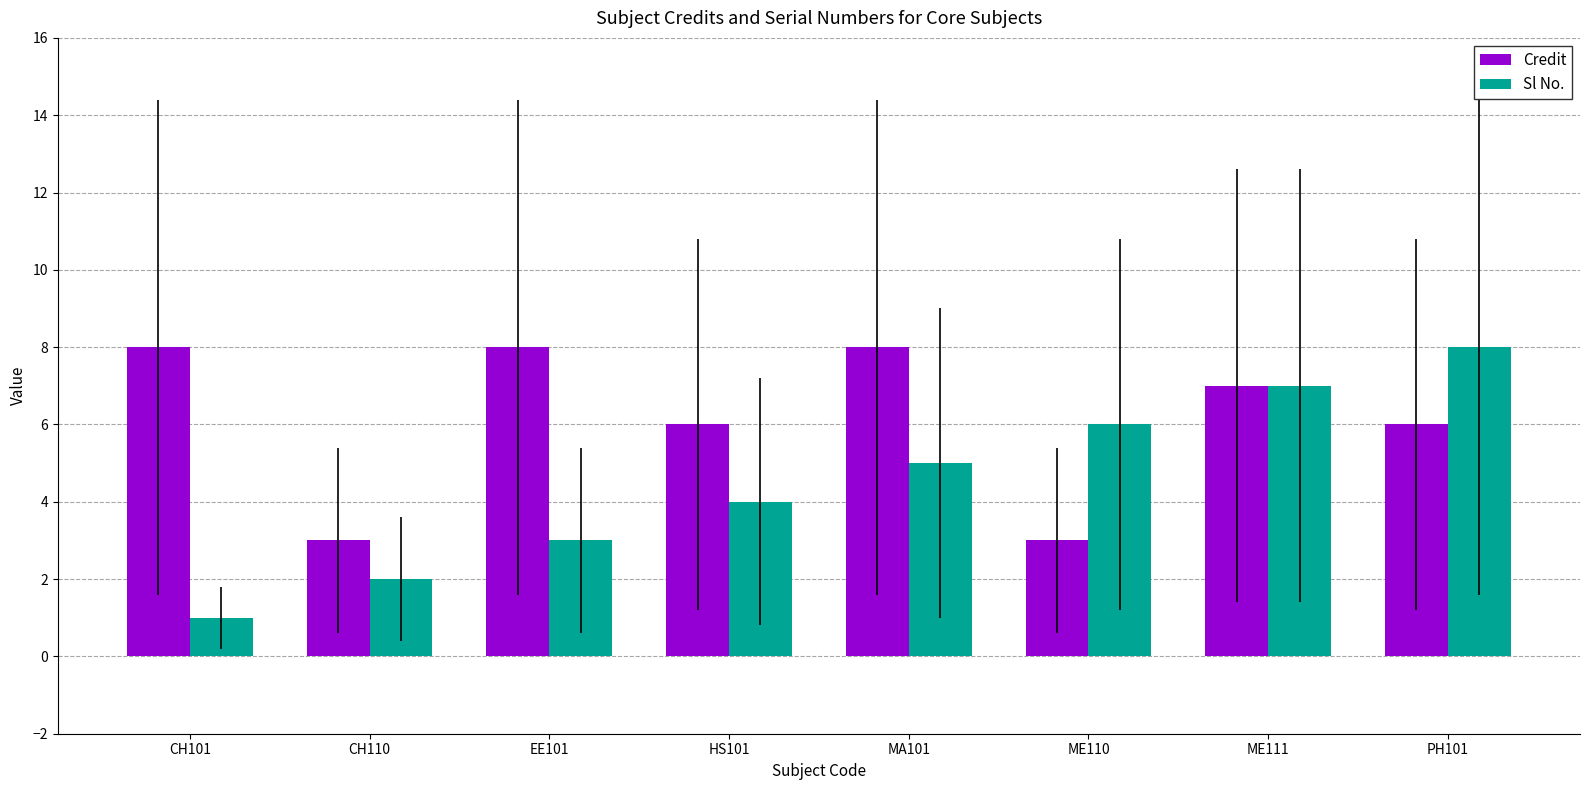

How many groups of bars are there?

8